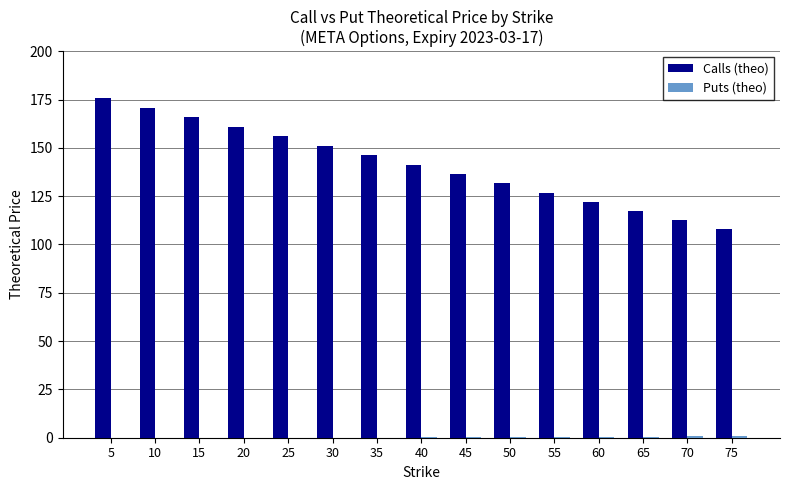

The Calls (theo) series shows 274.4 at 20. True or false?

False